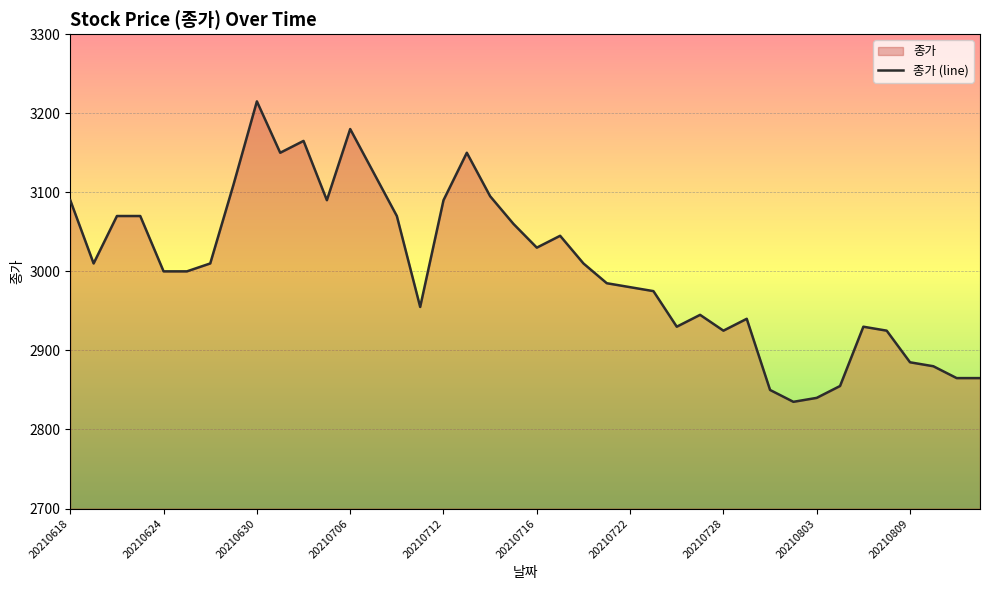

The chart shows a value of 1933 at 38. True or false?

False